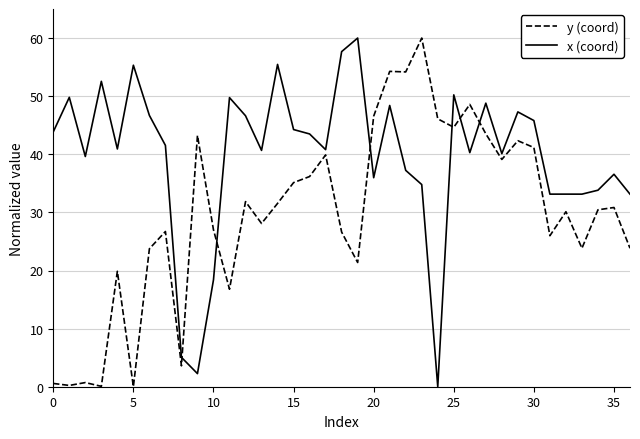

List the series in order of their overall mean, lowest first.

y (coord), x (coord)